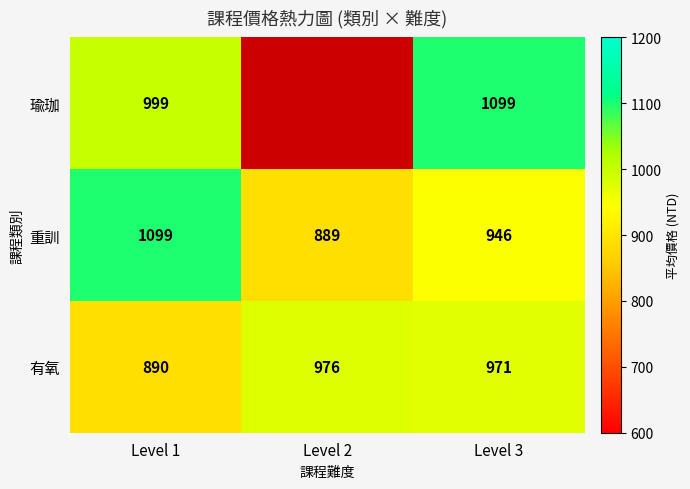

What is the minimum value shown in the chart?

889.0